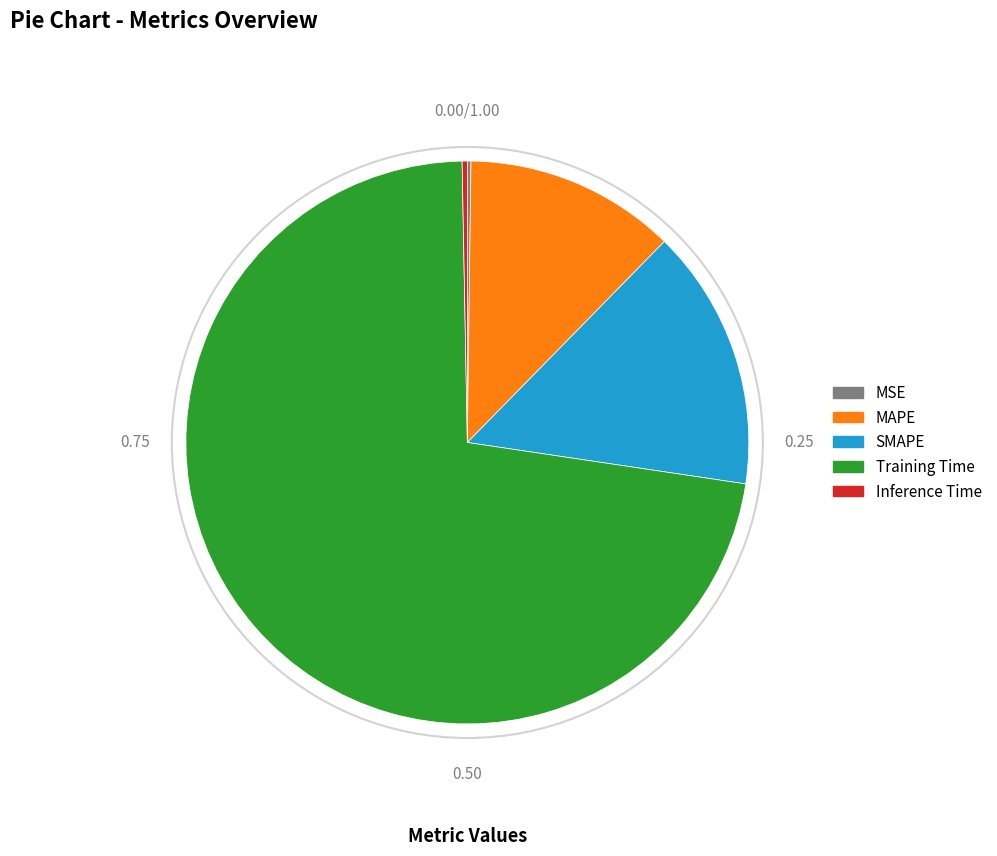

What is the largest slice in the pie chart?

Training Time